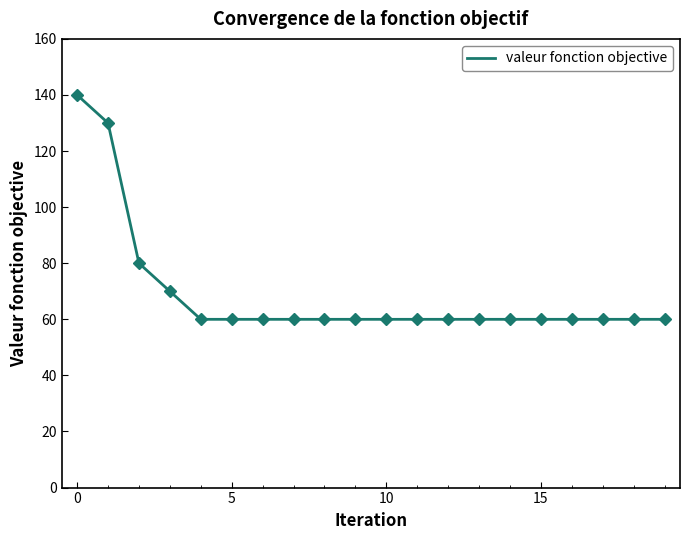

What is the greatest value displayed?

140